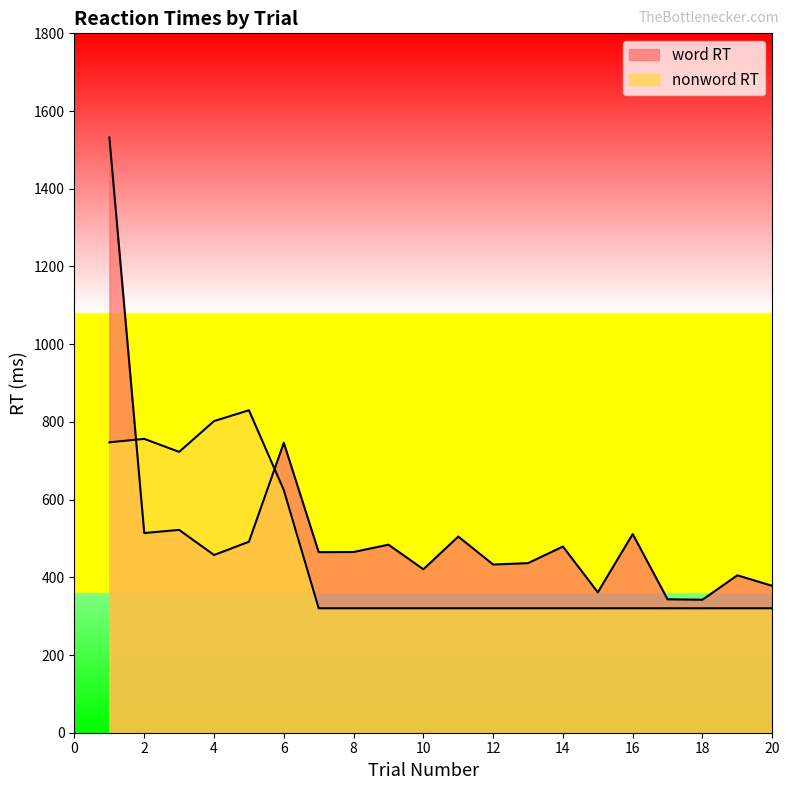

Where is the first local maximum?

3